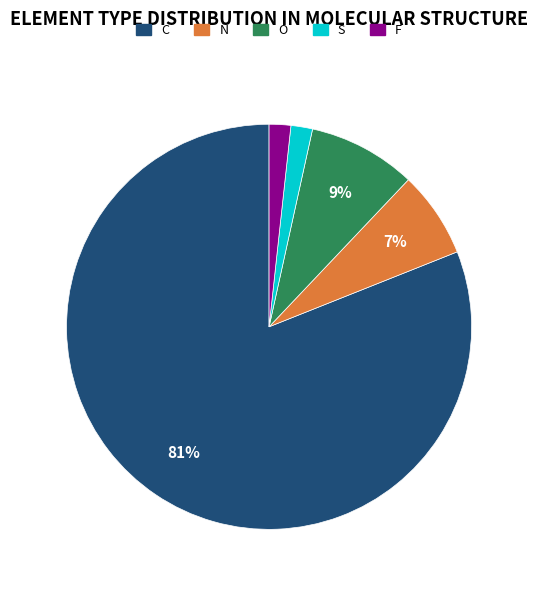

Which category accounts for the majority?

C